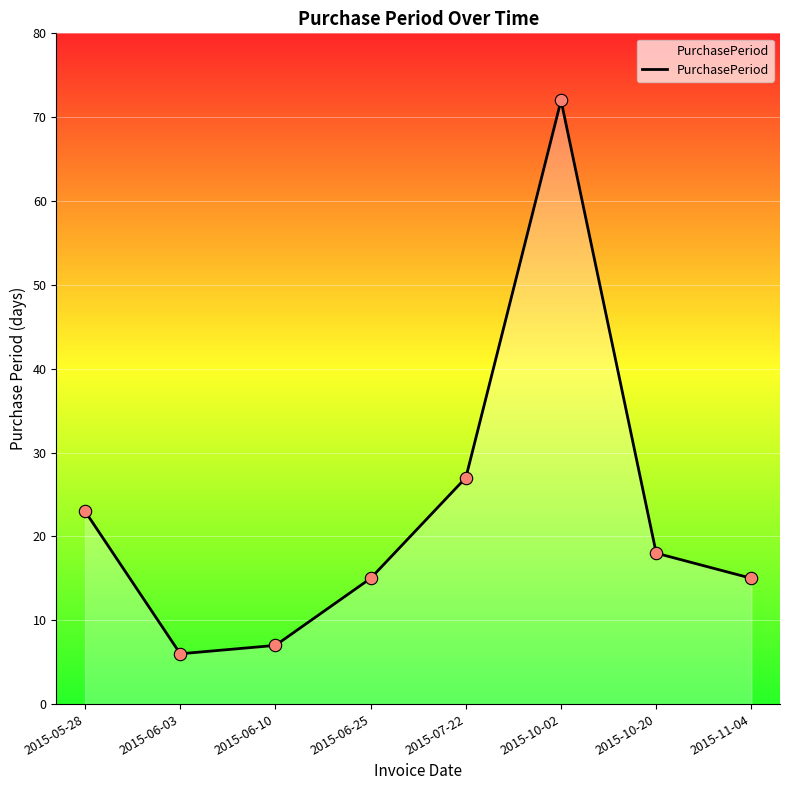

What is the change in value from 2015-05-28 to 2015-10-20?

-5